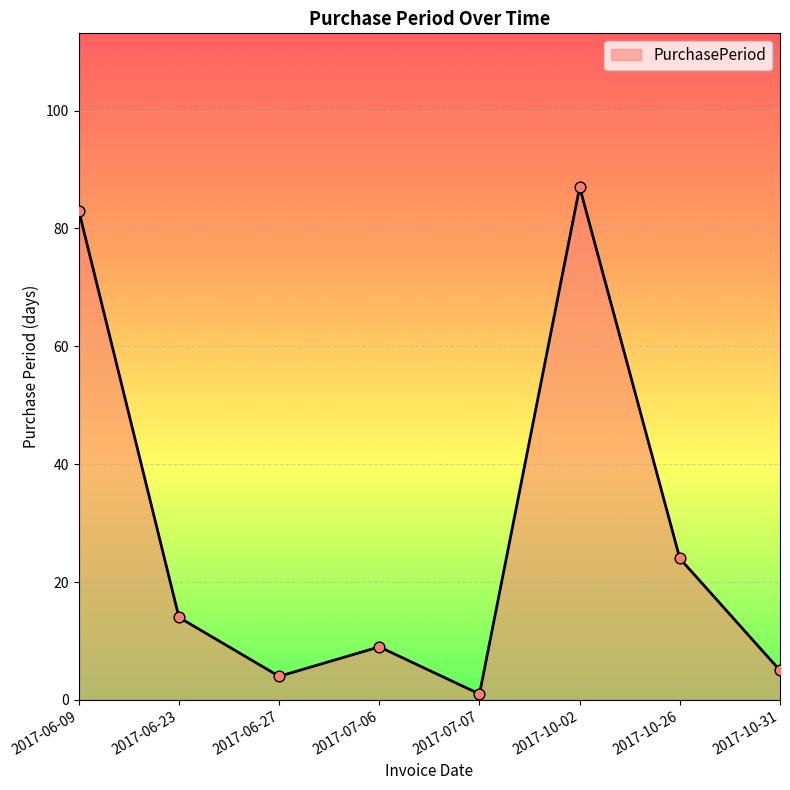

Between 2017-07-06 and 2017-06-09, which is larger?

2017-06-09